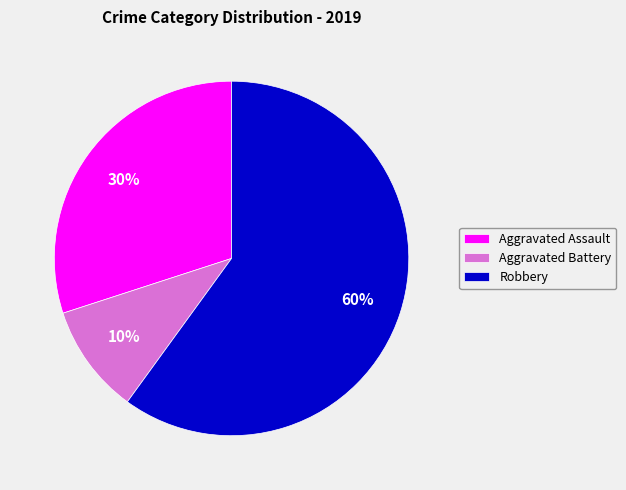

Is it true that Robbery is 72% of the pie?

False